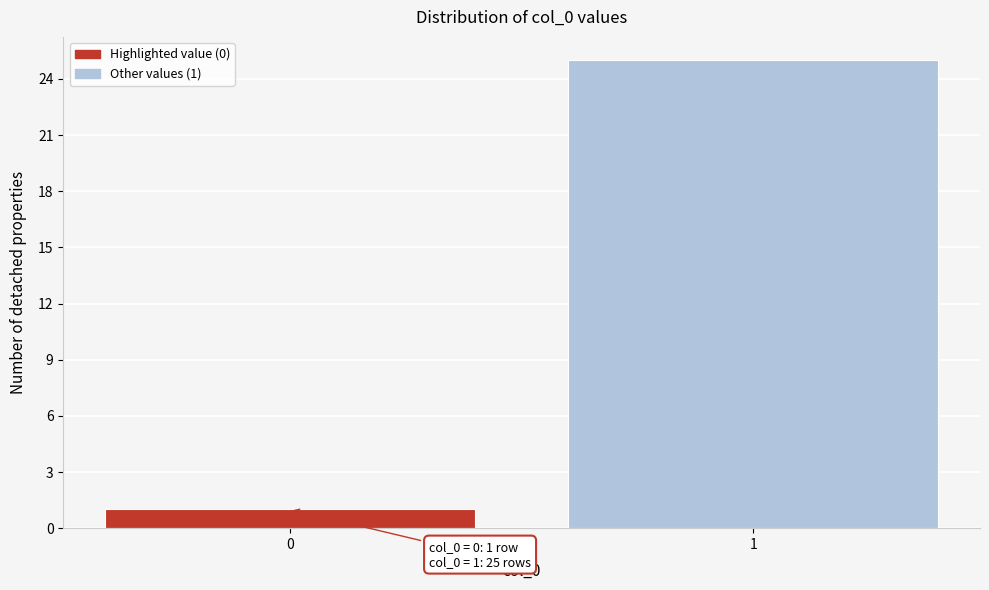

Reading left to right, extract all data points from this chart.

1	25